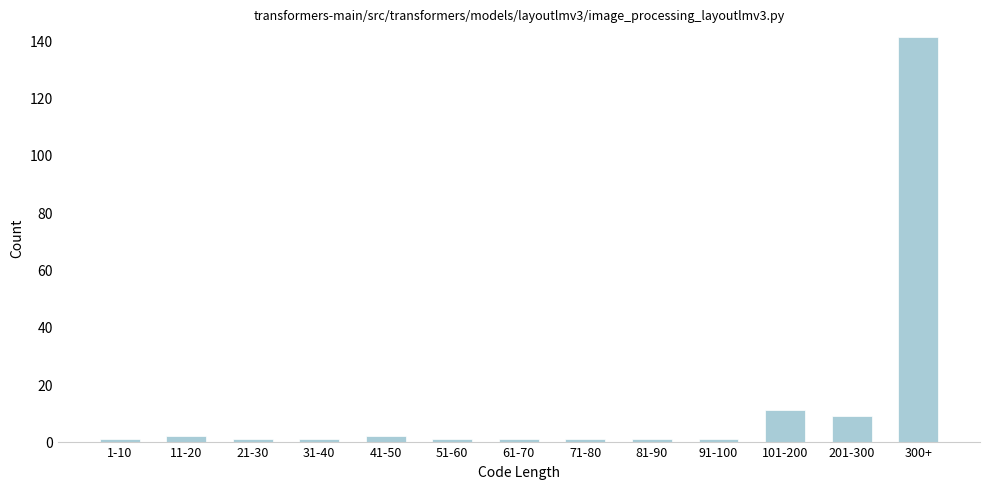

Reading right to left, transcribe all the data shown in this chart.

300+=141	201-300=9	101-200=11	91-100=1	81-90=1	71-80=1	61-70=1	51-60=1	41-50=2	31-40=1	21-30=1	11-20=2	1-10=1